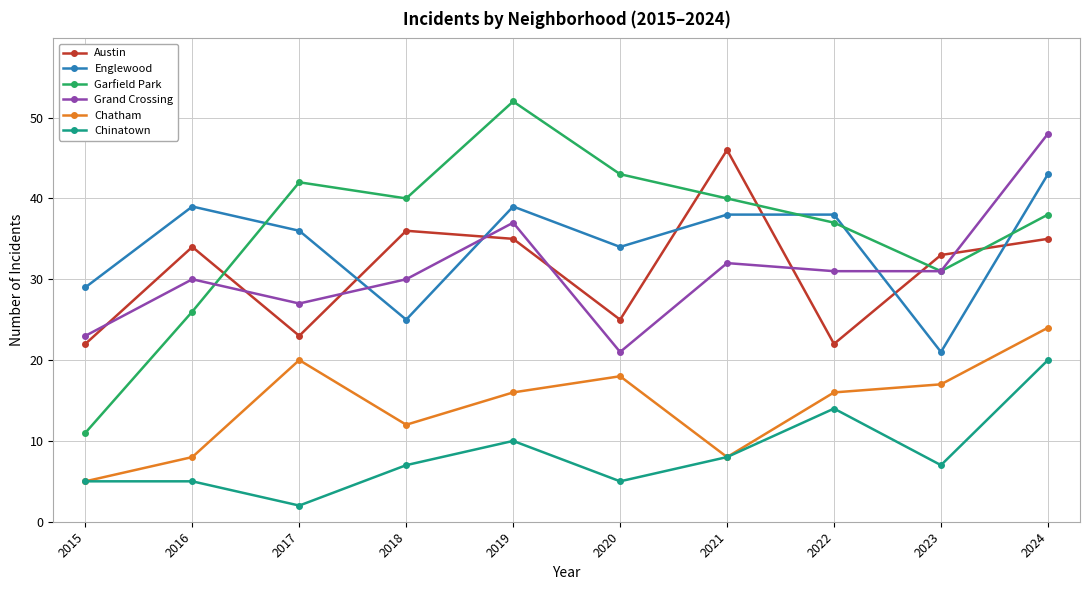

Reading left to right, extract all data points from this chart.

Austin: 2015=22	2016=34	2017=23	2018=36	2019=35	2020=25	2021=46	2022=22	2023=33	2024=35
Englewood: 2015=29	2016=39	2017=36	2018=25	2019=39	2020=34	2021=38	2022=38	2023=21	2024=43
Garfield Park: 2015=11	2016=26	2017=42	2018=40	2019=52	2020=43	2021=40	2022=37	2023=31	2024=38
Grand Crossing: 2015=23	2016=30	2017=27	2018=30	2019=37	2020=21	2021=32	2022=31	2023=31	2024=48
Chatham: 2015=5	2016=8	2017=20	2018=12	2019=16	2020=18	2021=8	2022=16	2023=17	2024=24
Chinatown: 2015=5	2016=5	2017=2	2018=7	2019=10	2020=5	2021=8	2022=14	2023=7	2024=20